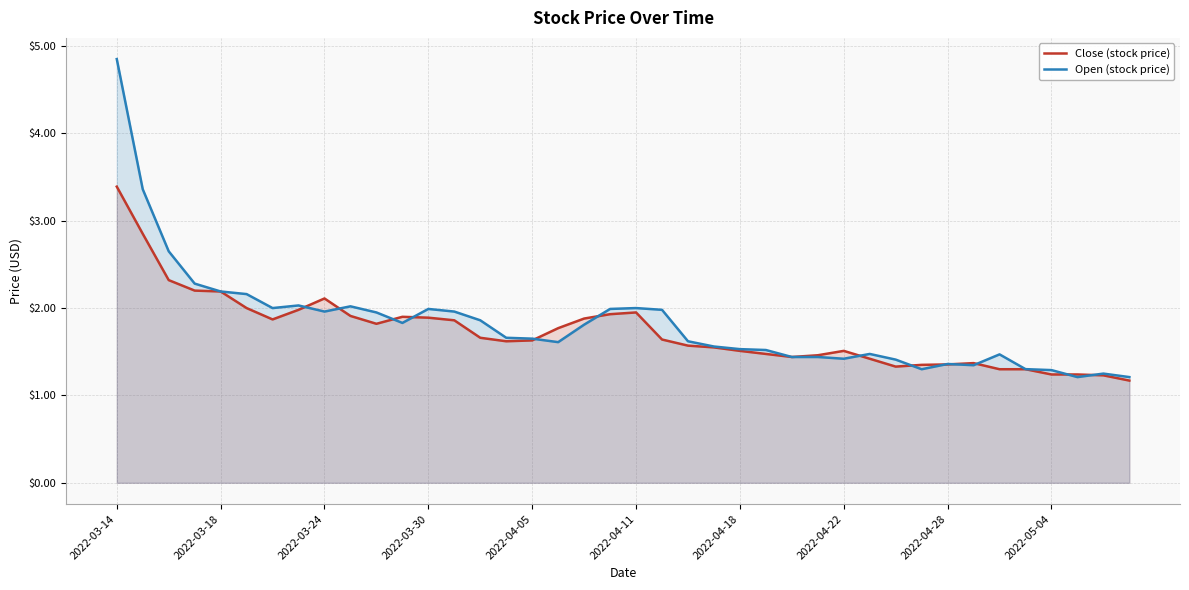

How many distinct data groups are displayed?

2